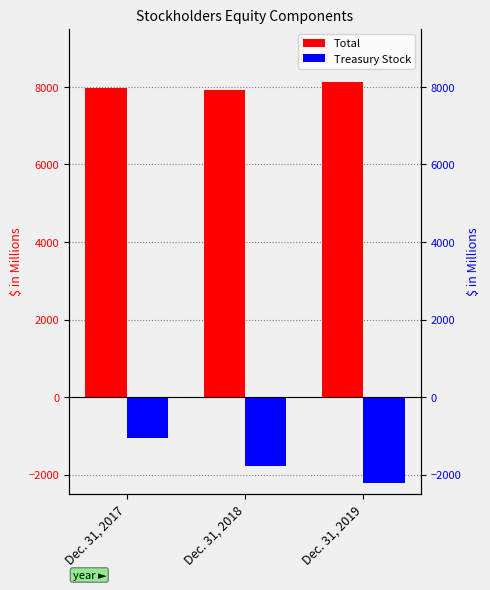

How many bars are there in each group?

2